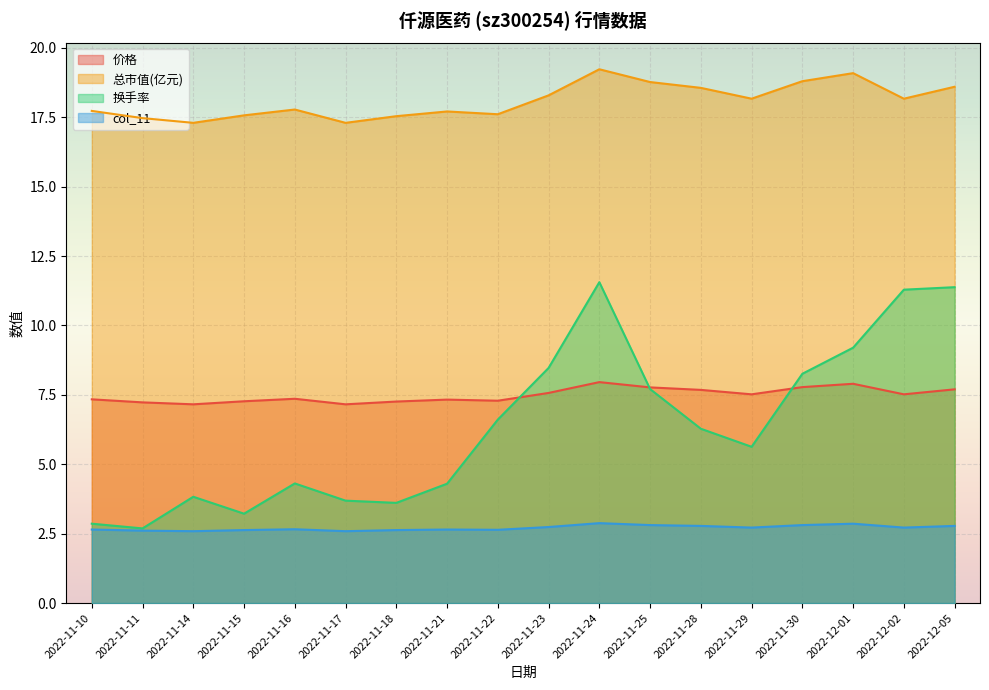

What is the label of the 10th point from the left?

2022-11-23